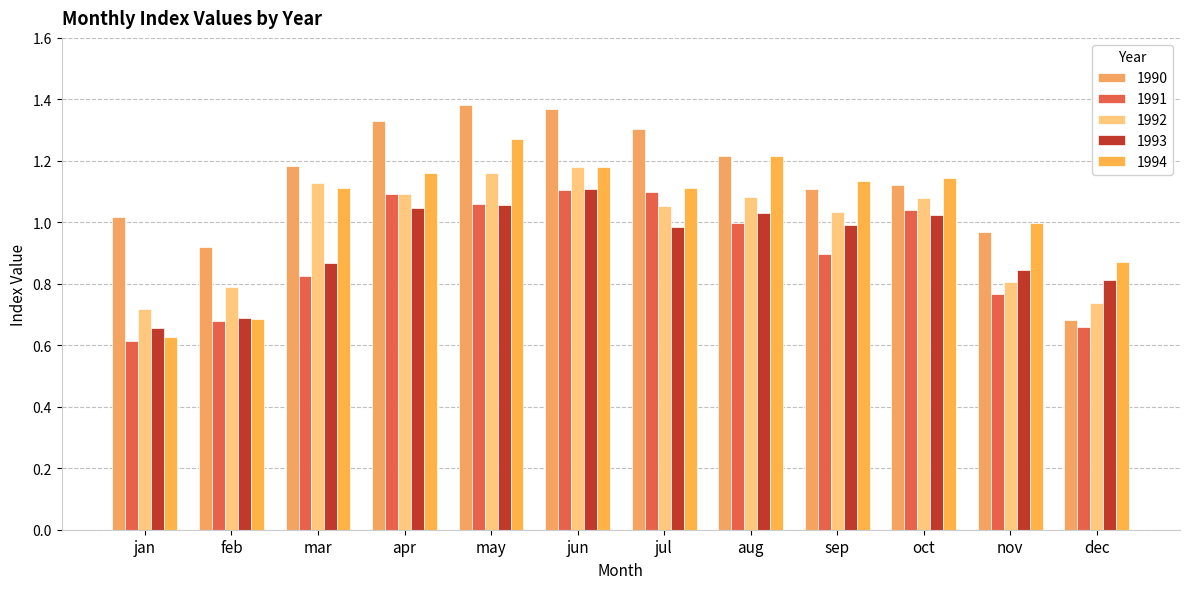

Reading right to left, extract all data points from this chart.

1990: 0.7	1.0	1.1	1.1	1.2	1.3	1.4	1.4	1.3	1.2	0.9	1.0
1991: 0.7	0.8	1.0	0.9	1.0	1.1	1.1	1.1	1.1	0.8	0.7	0.6
1992: 0.7	0.8	1.1	1.0	1.1	1.1	1.2	1.2	1.1	1.1	0.8	0.7
1993: 0.8	0.8	1.0	1.0	1.0	1.0	1.1	1.1	1.0	0.9	0.7	0.7
1994: 0.9	1.0	1.1	1.1	1.2	1.1	1.2	1.3	1.2	1.1	0.7	0.6